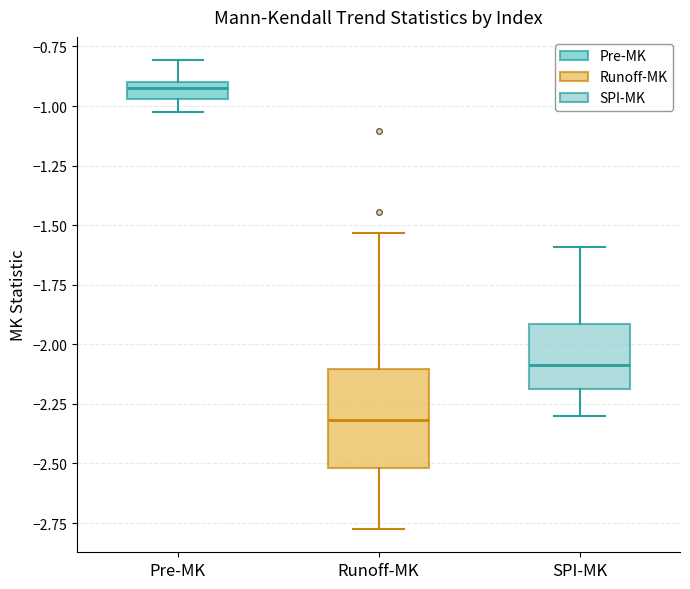

Which box is the tallest, from its lower edge to its upper edge?

Runoff-MK